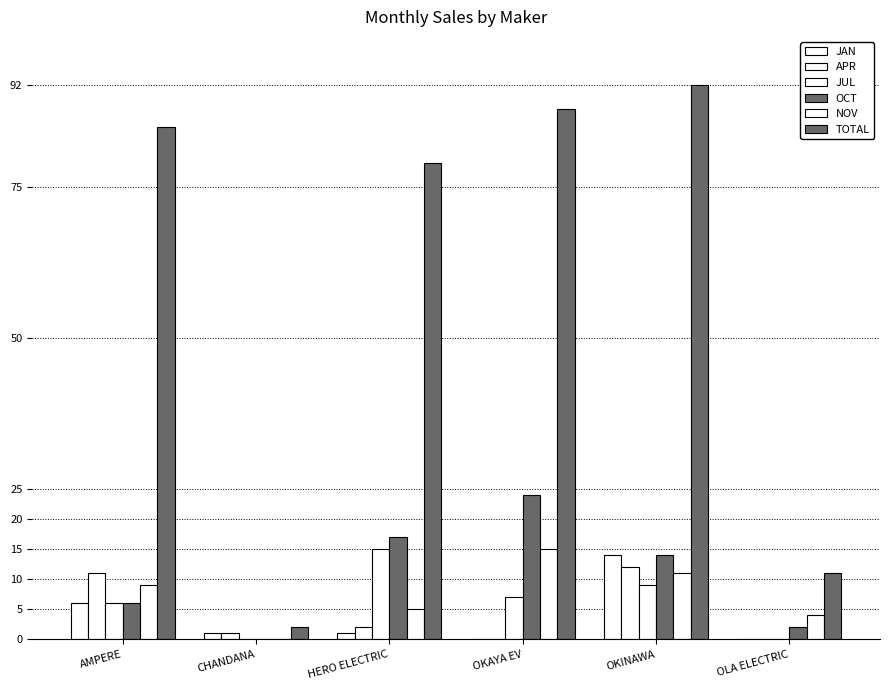

Where does the TOTAL series first go above 85?

OKAYA EV